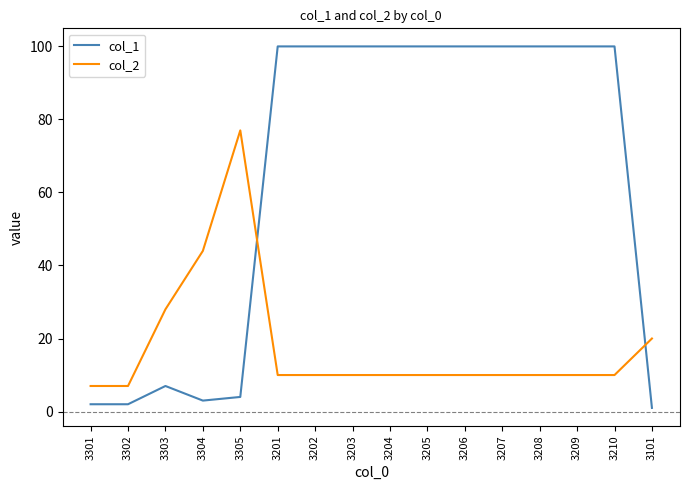

Is the value of col_1 at 3206 greater than the value of col_2 at 3202?

Yes